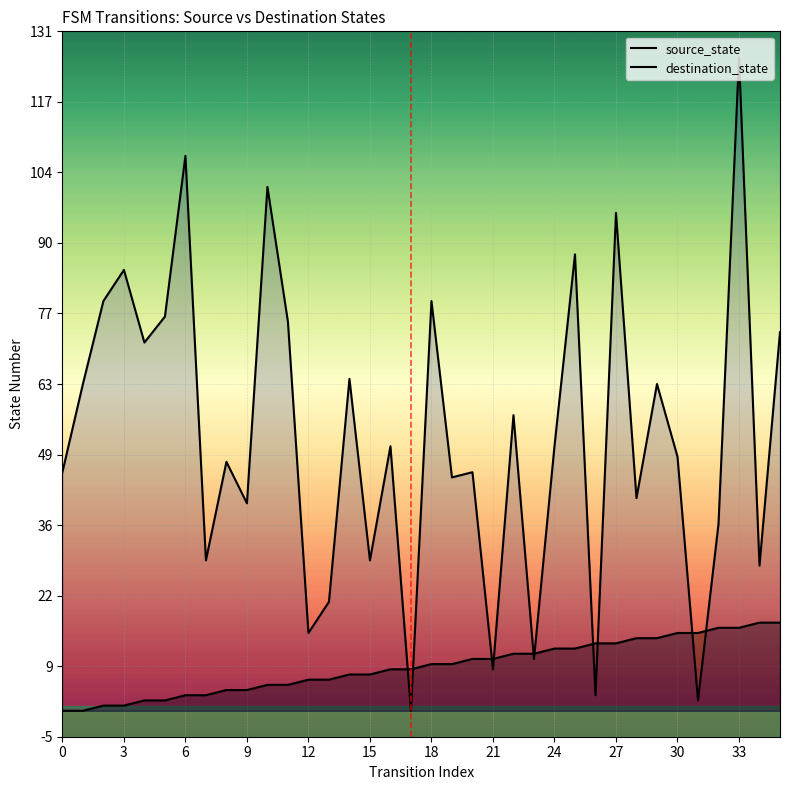

Rank the series by their average value, from highest to lowest.

destination_state, source_state